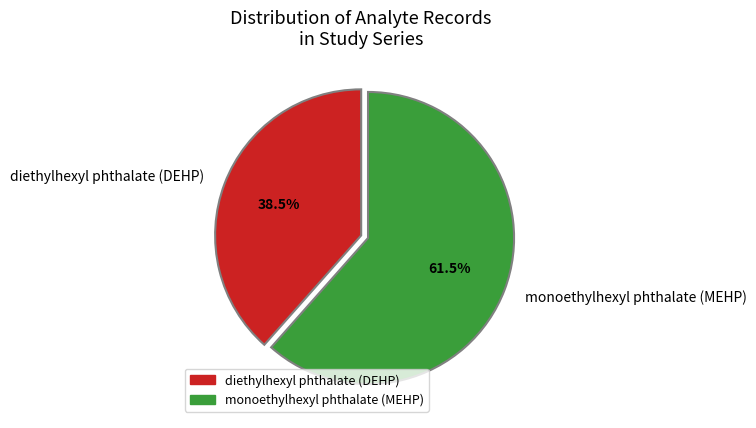

What is the smallest slice in the pie chart?

diethylhexyl phthalate (DEHP)